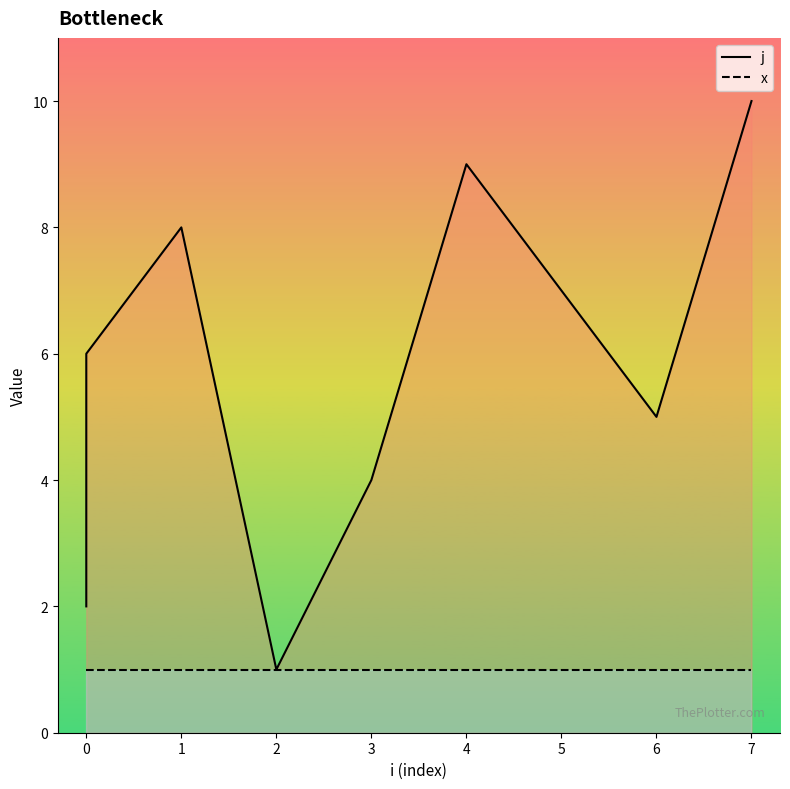

What is the value of the x point at the 9th from the left?

1